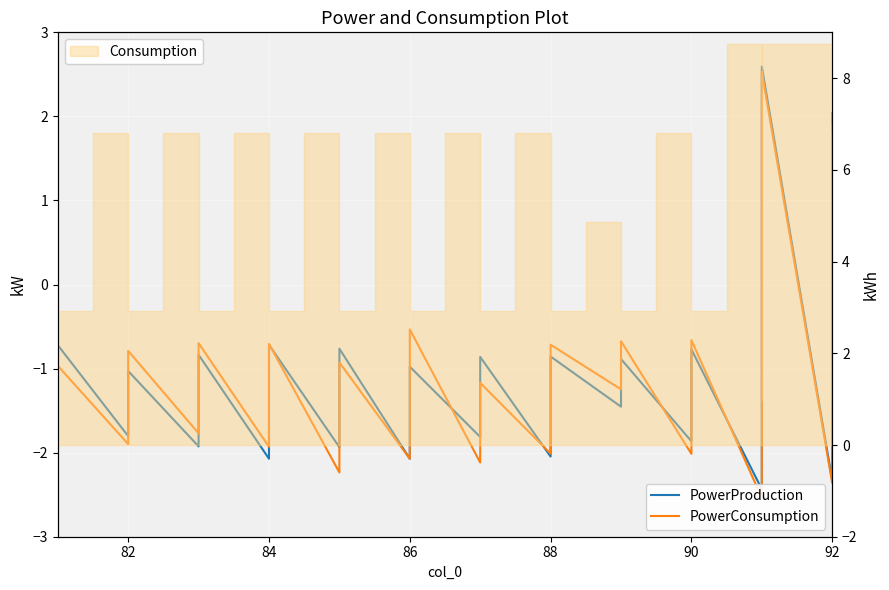

Which series changed the most between 84 and 88?

PowerConsumption